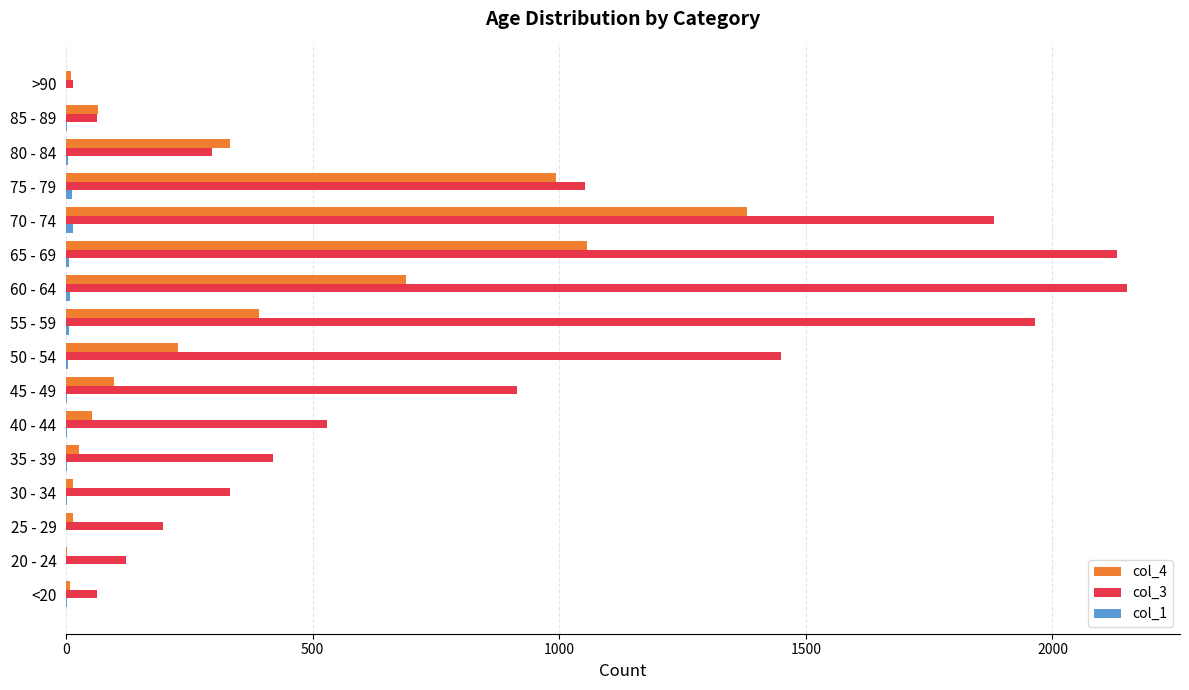

At which label does col_4 reach its peak?

70 - 74